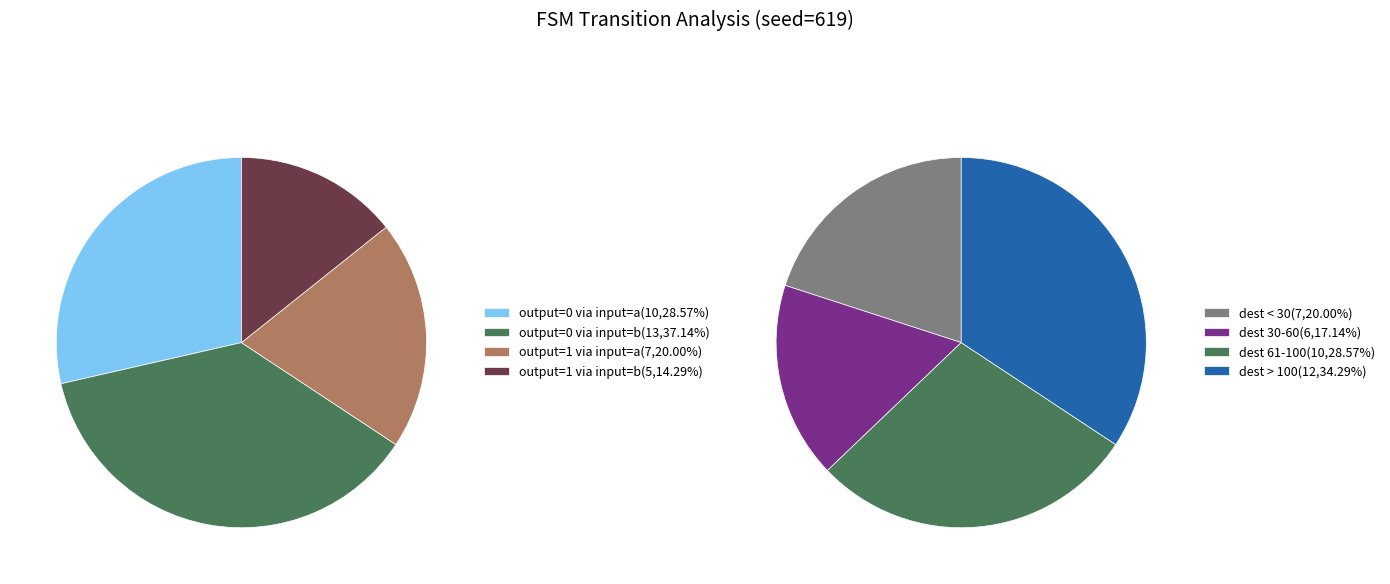

Is there a majority slice in this chart?

No